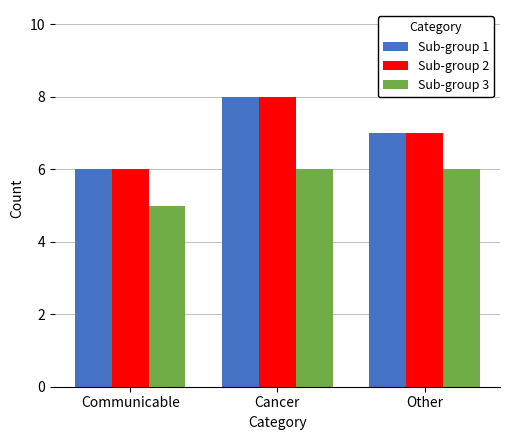

Reading left to right, what are all the values shown in this chart?

Sub-group 1: 6	8	7
Sub-group 2: 6	8	7
Sub-group 3: 5	6	6